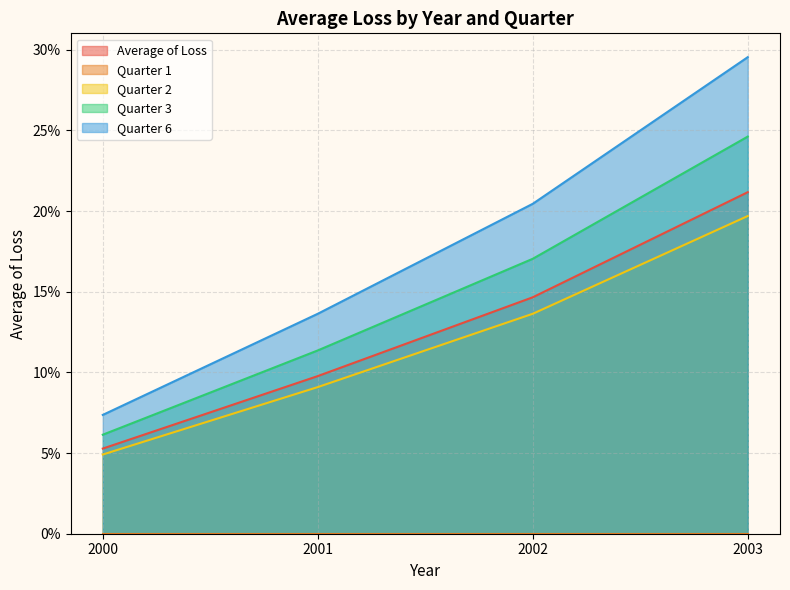

Which label corresponds to the largest value in the chart?

2003